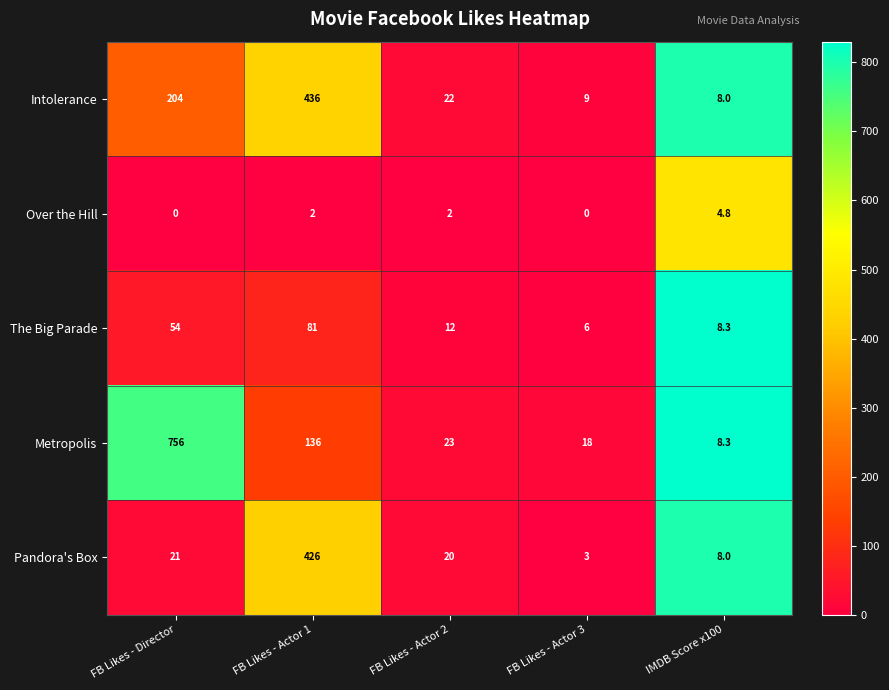

How many data points in Pandora's Box are less than 20?

2